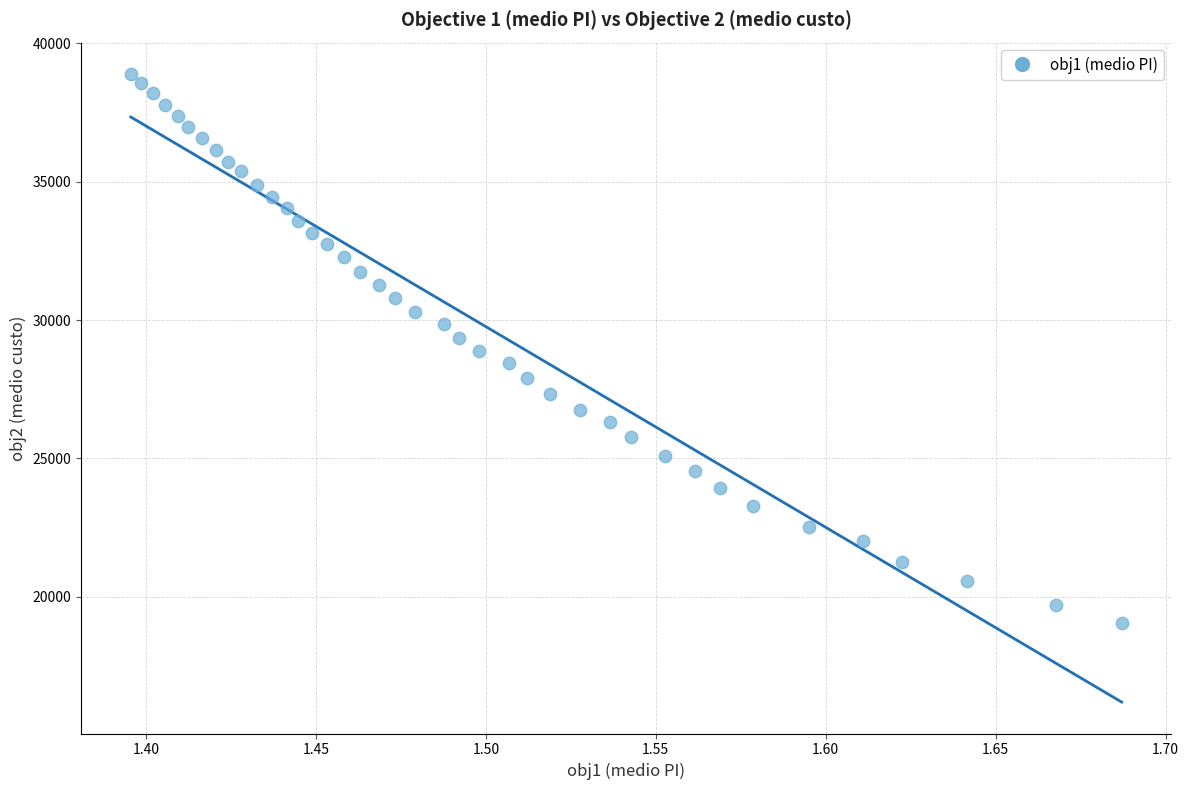

What is the range of X values (max minus min)?

0.3